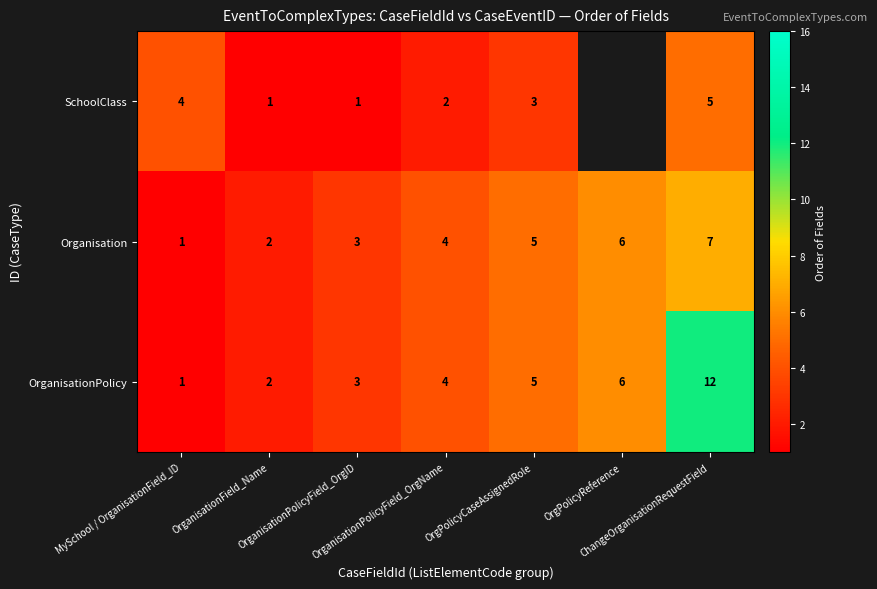

How many distinct data groups are displayed?

3